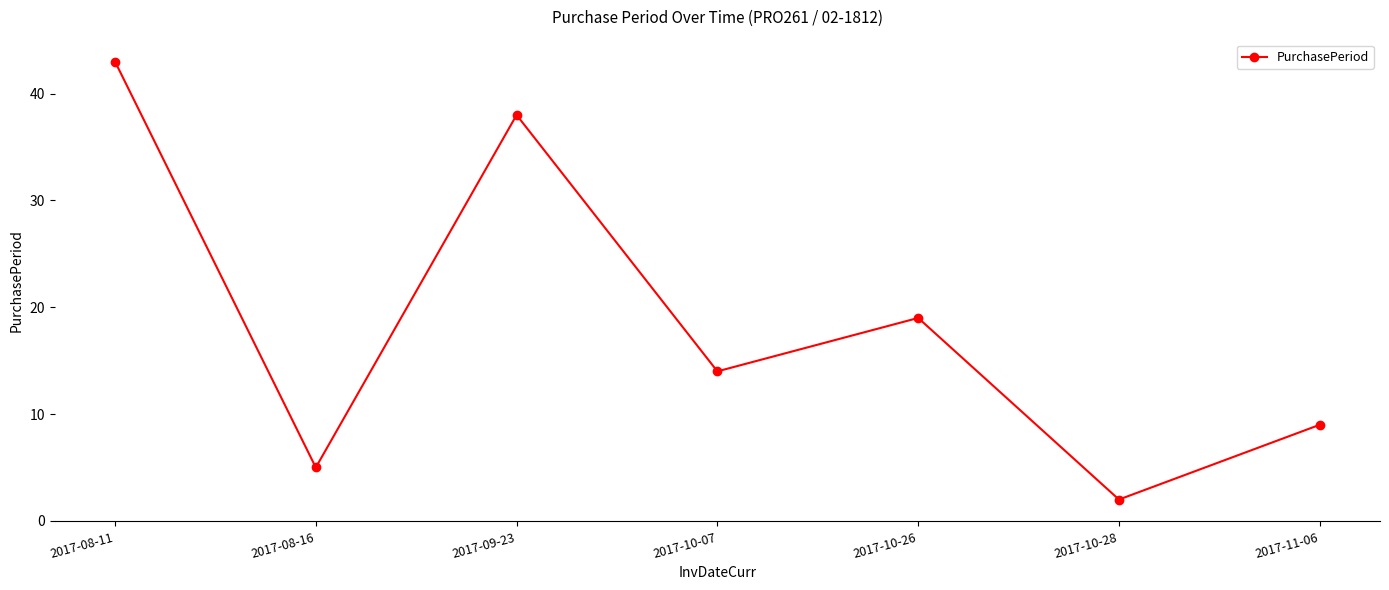

What is the change in value from 2017-09-23 to 2017-11-06?

-29